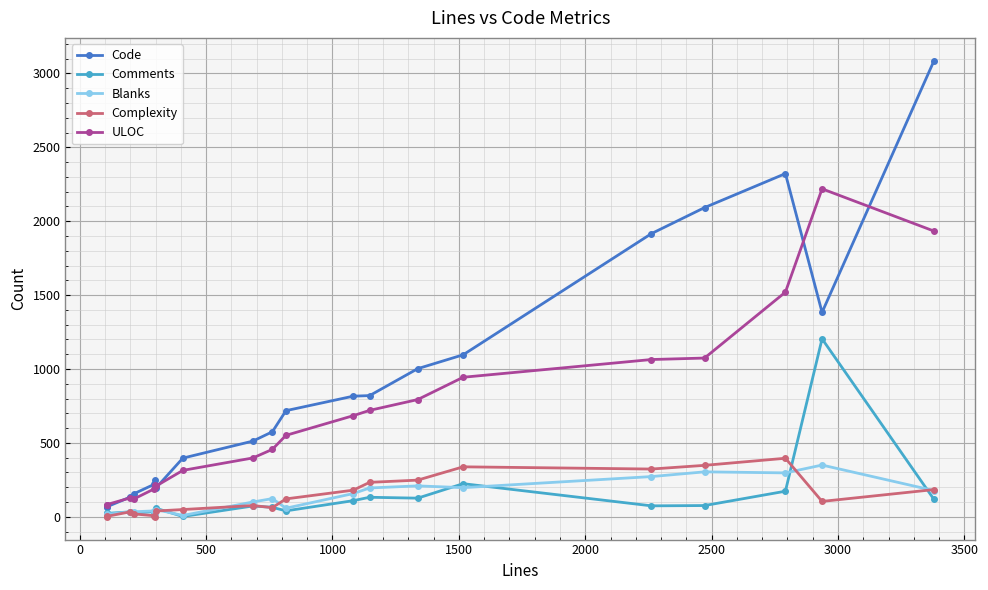

True or false: Code has more than 0 points higher than both neighbors.

True